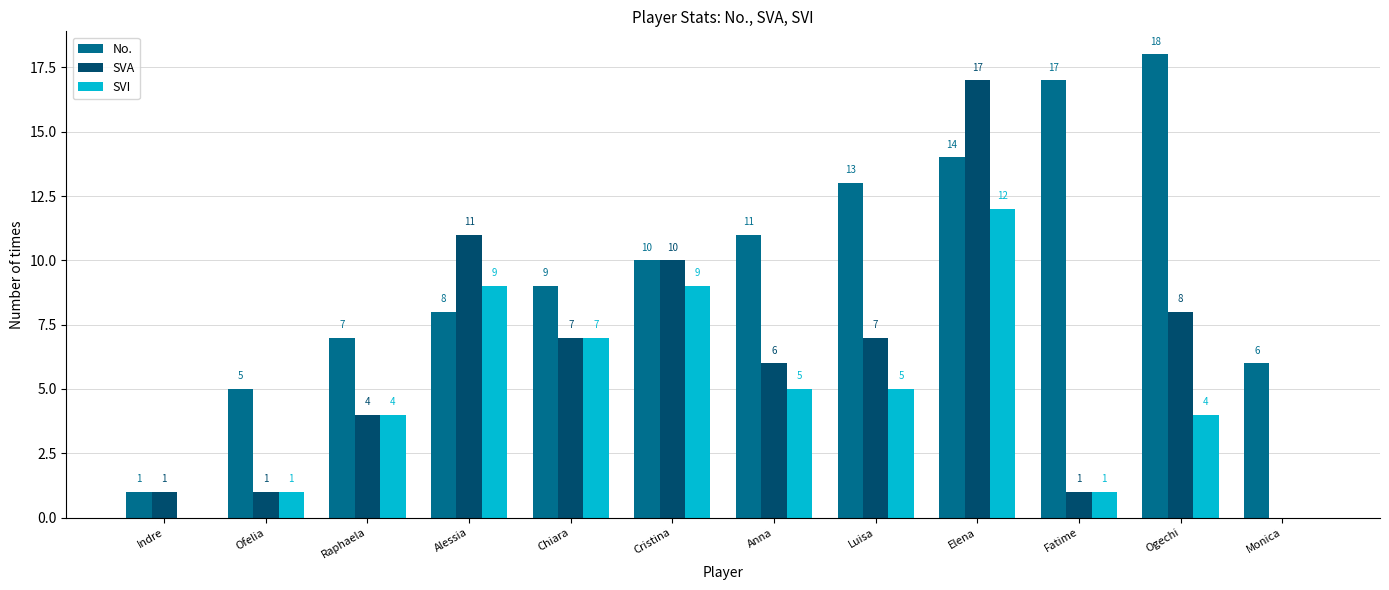

Does the chart contain stacked bars?

No